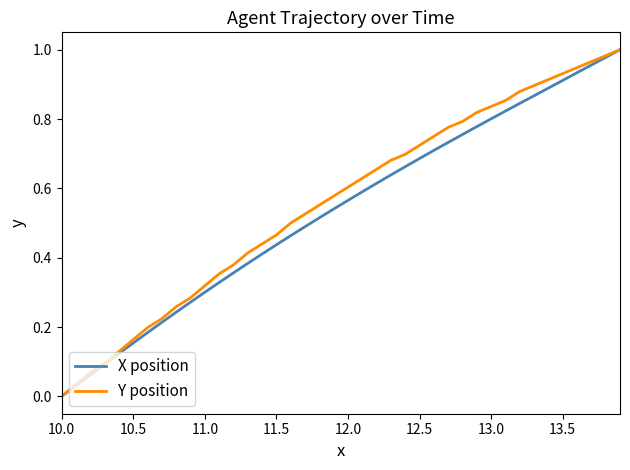

At which label does Y position reach its minimum?

10.0